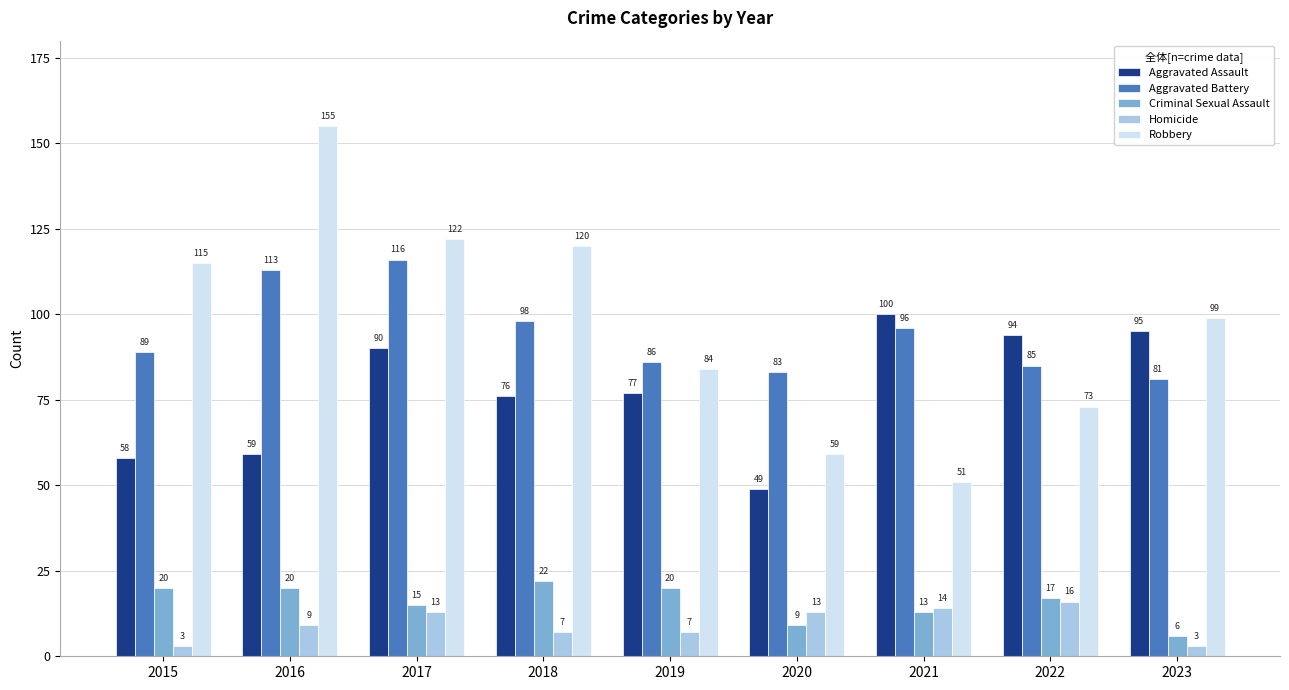

At 2023, list the series in order from smallest to largest.

Homicide, Criminal Sexual Assault, Aggravated Battery, Aggravated Assault, Robbery